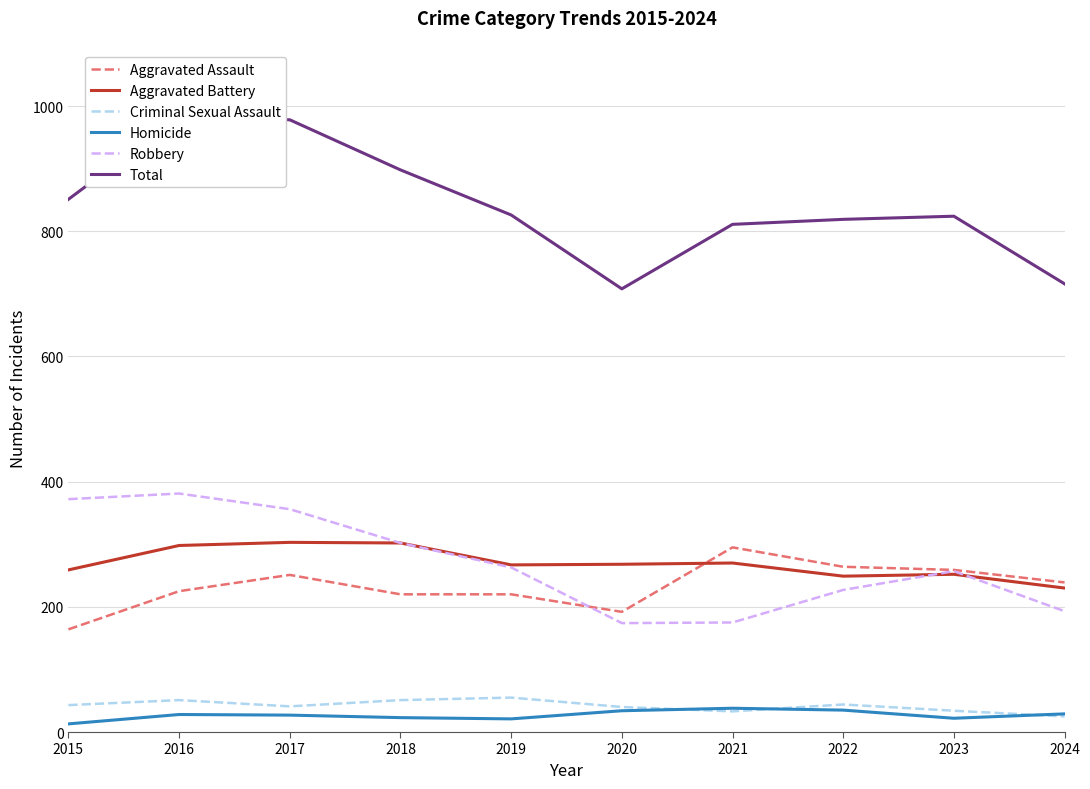

What is the total value across all series at 2023?

1648